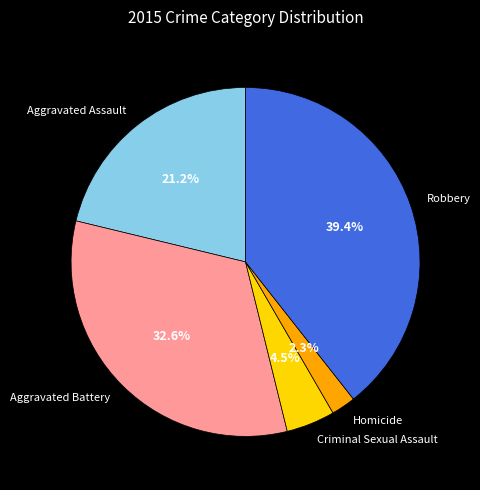

Combined, do Aggravated Assault and Aggravated Battery account for over 50%?

Yes